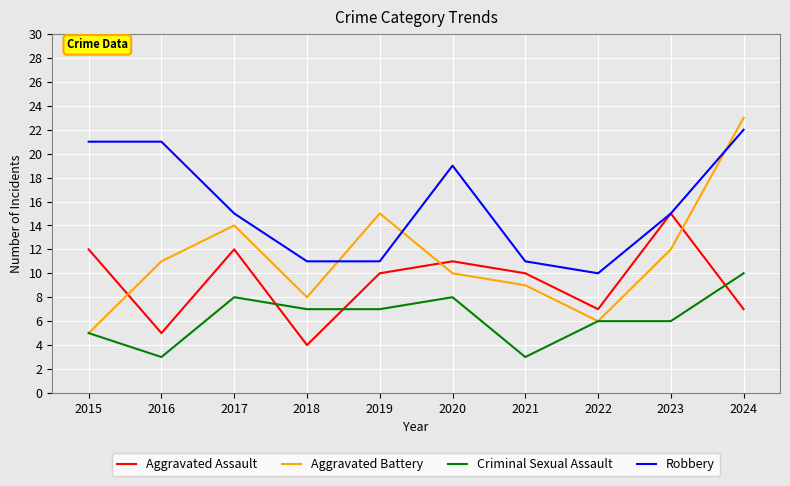

Does the chart have visible grid lines?

Yes